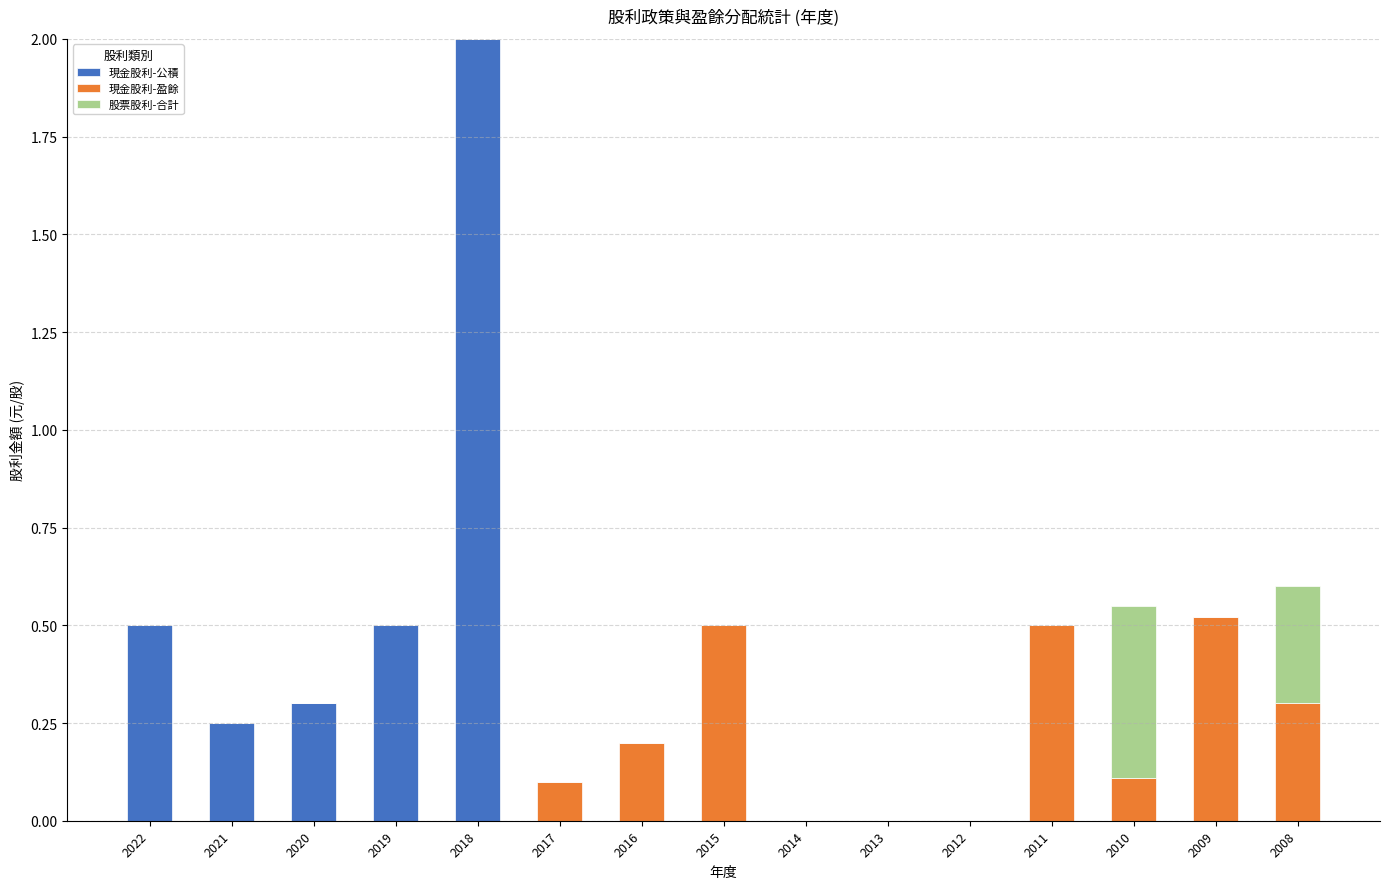

Which category has the highest value in the 現金股利-公積 series?

2018